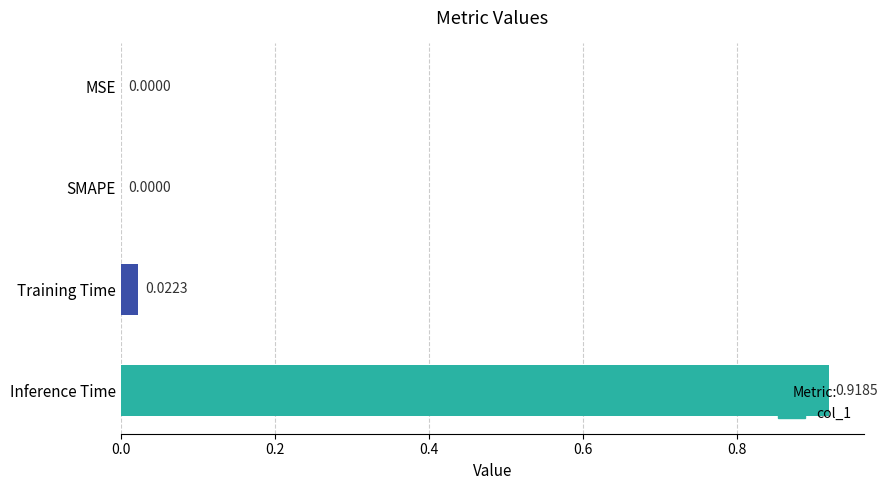

Which has a higher value, Training Time or Inference Time?

Inference Time